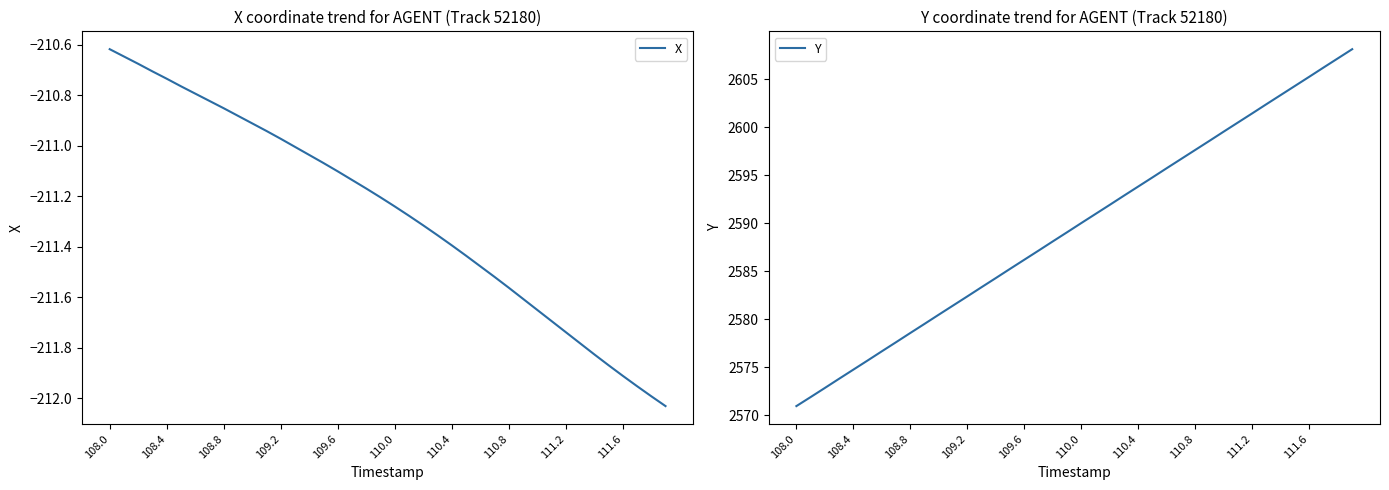

Is it true that X equals -379.0 at 111.2?

False